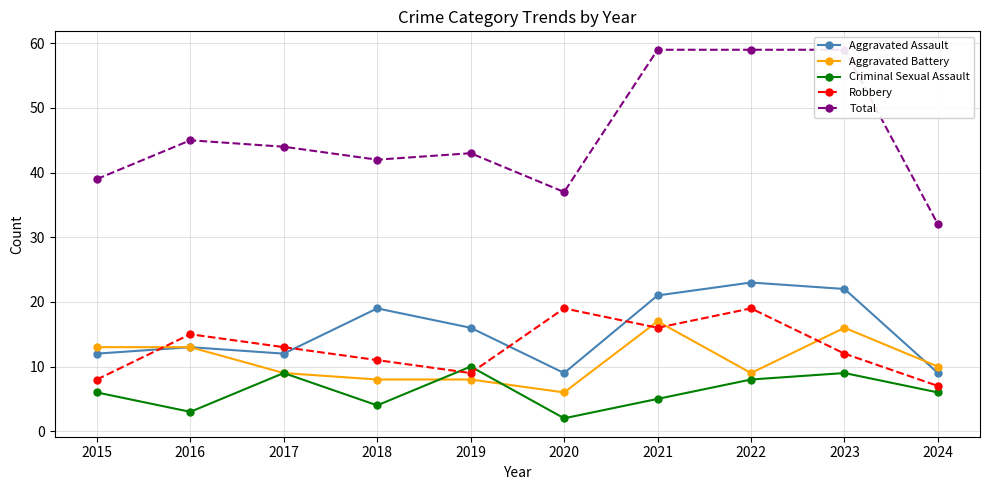

At how many categories does at least one series exceed 20?

10